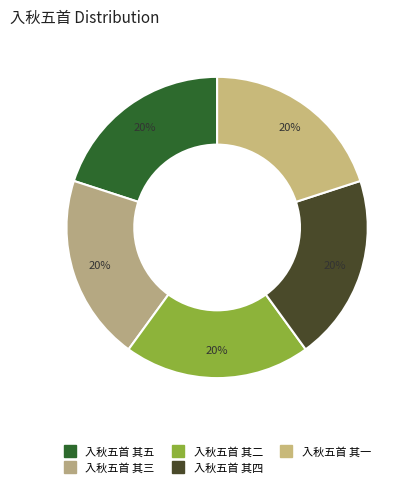

What percentage is the 入秋五首 其一 slice, to the nearest percent?

20%